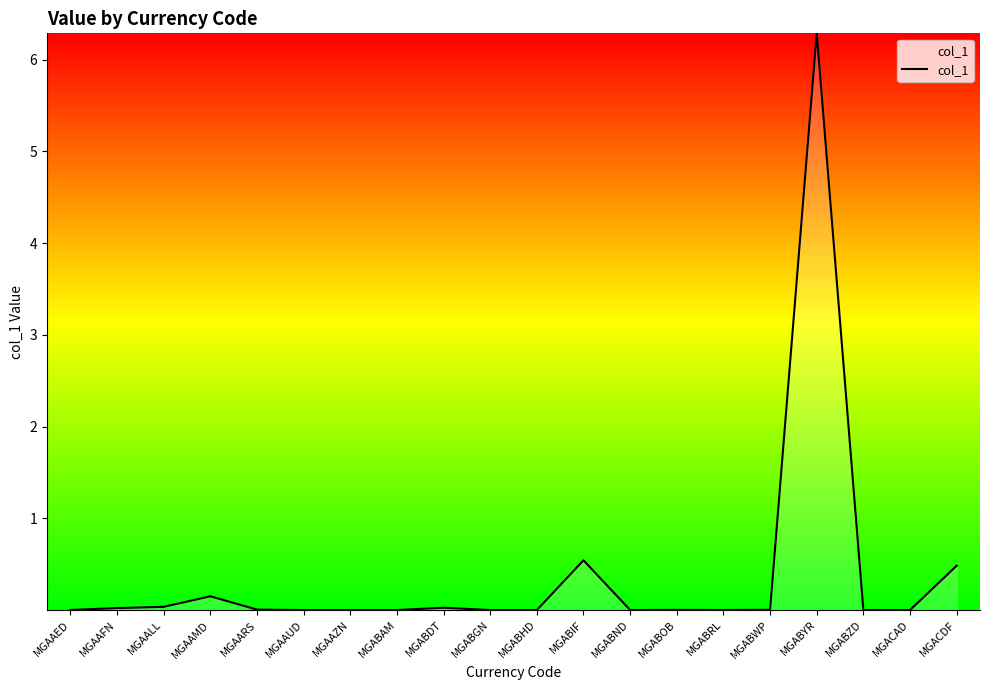

What position from the left is MGACDF?

20